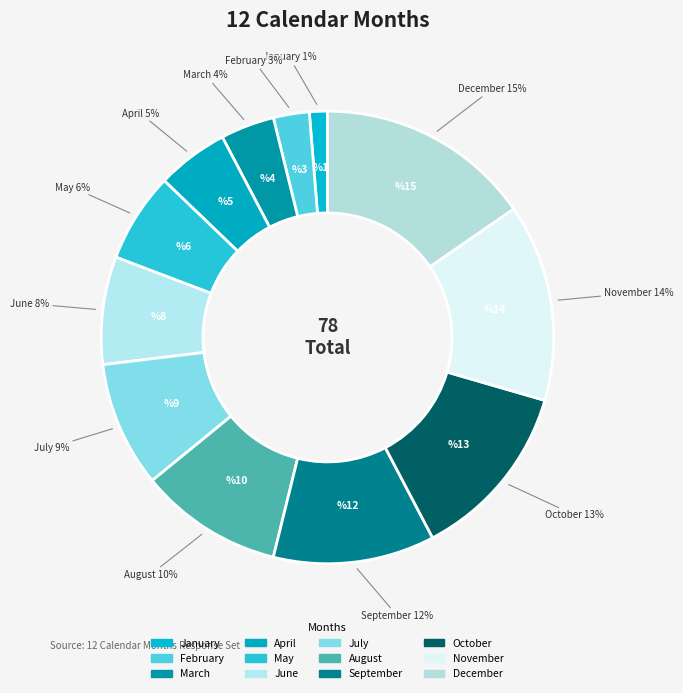

How many segments does this pie chart have?

12